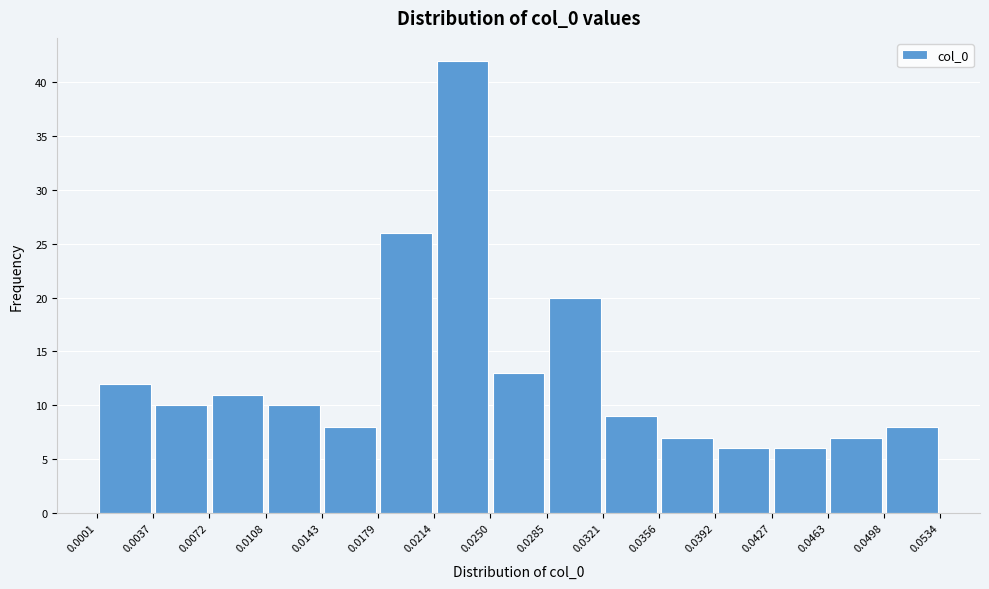

What is the height of the bar covering 0.0392 to 0.0427 on the x-axis? The values are not printed on the chart, so give them approximately, as read against the axis.

6